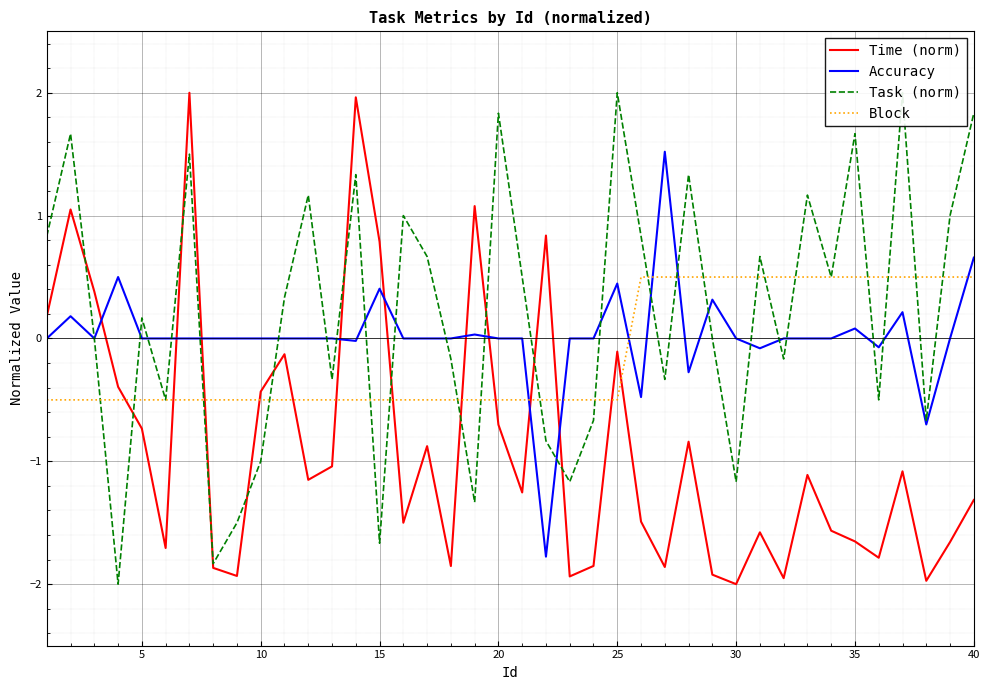

True or false: Time (norm) and Task (norm) cross at least once.

True